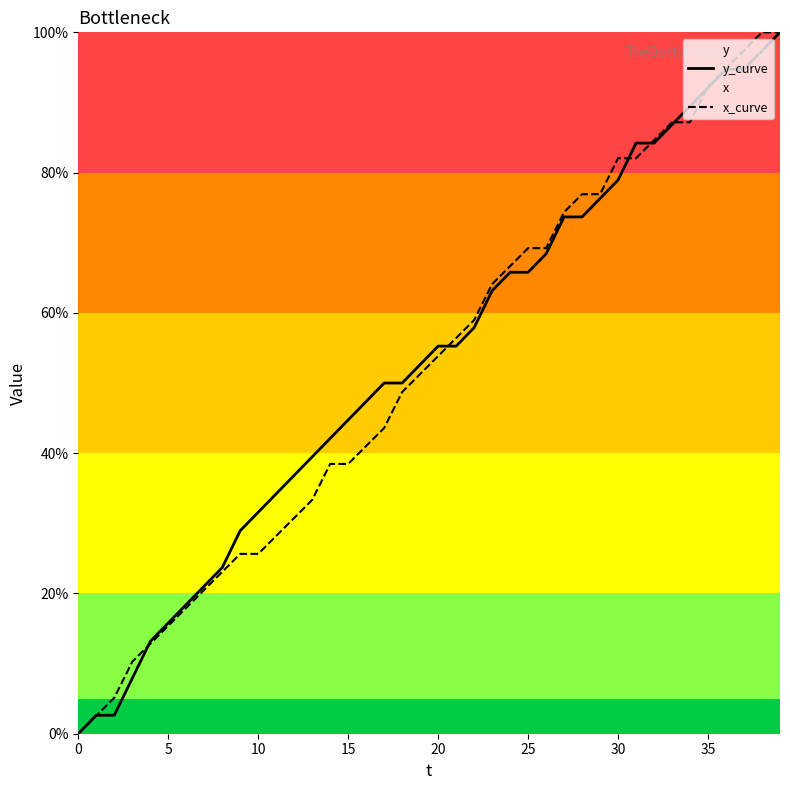

Which category has the highest value in the x_curve series?

38